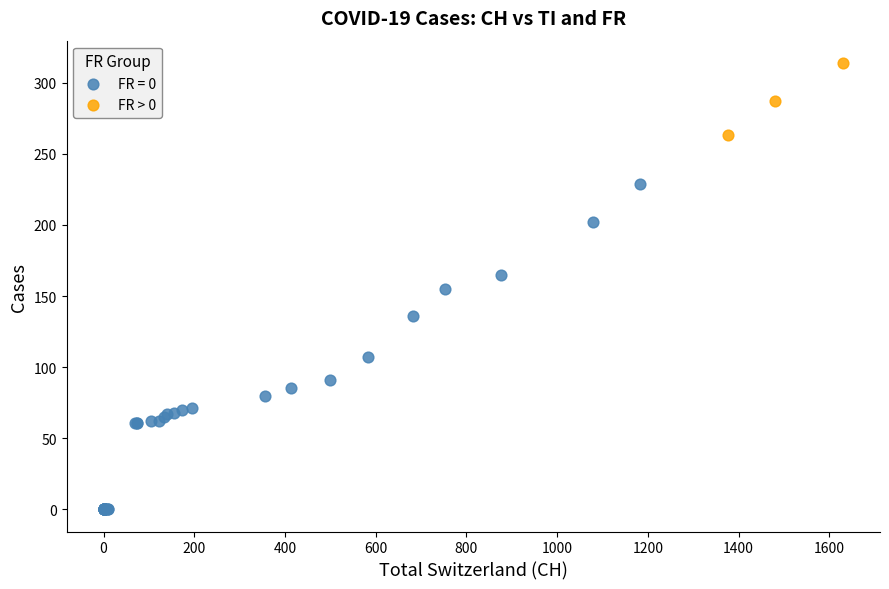

Which series has the widest spread of Y values?

FR = 0